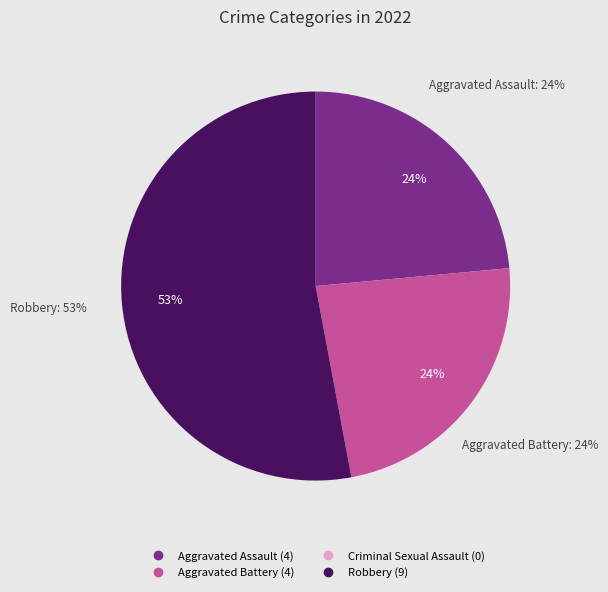

What is the change in value from Aggravated Battery to Robbery?

+5